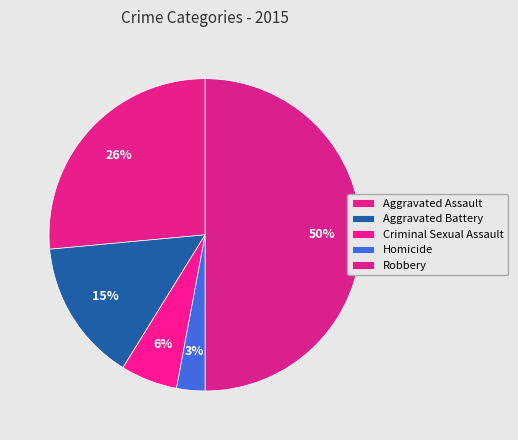

The Criminal Sexual Assault slice represents 1% of the pie. True or false?

False